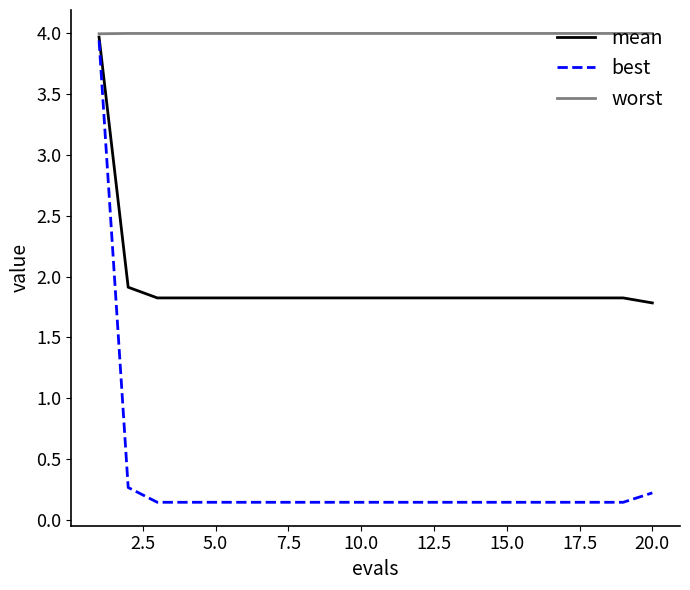

Which series has the largest total across all categories?

worst